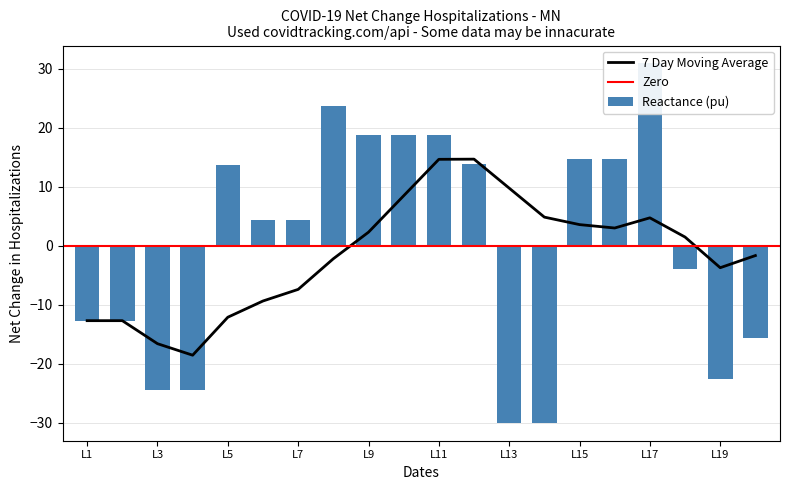

Which has a higher value, L3 or L8?

L8